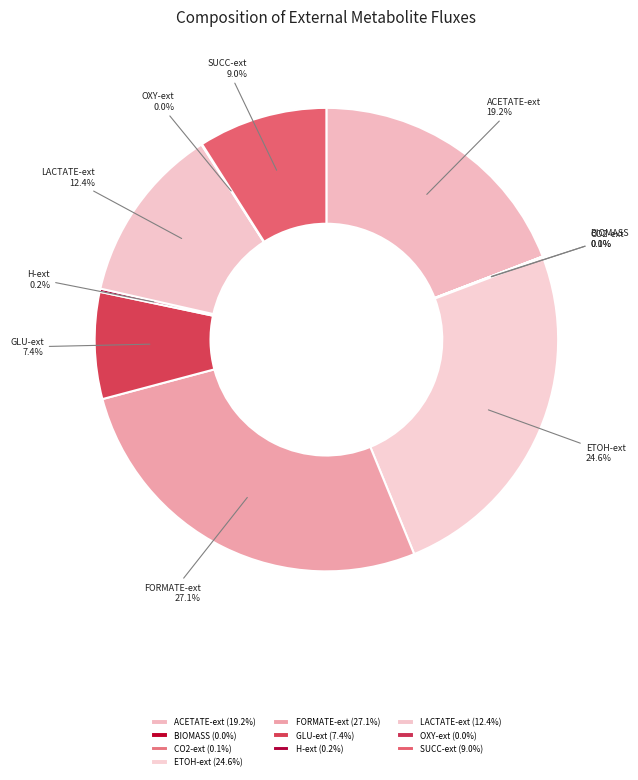

Does any single category account for the majority?

No